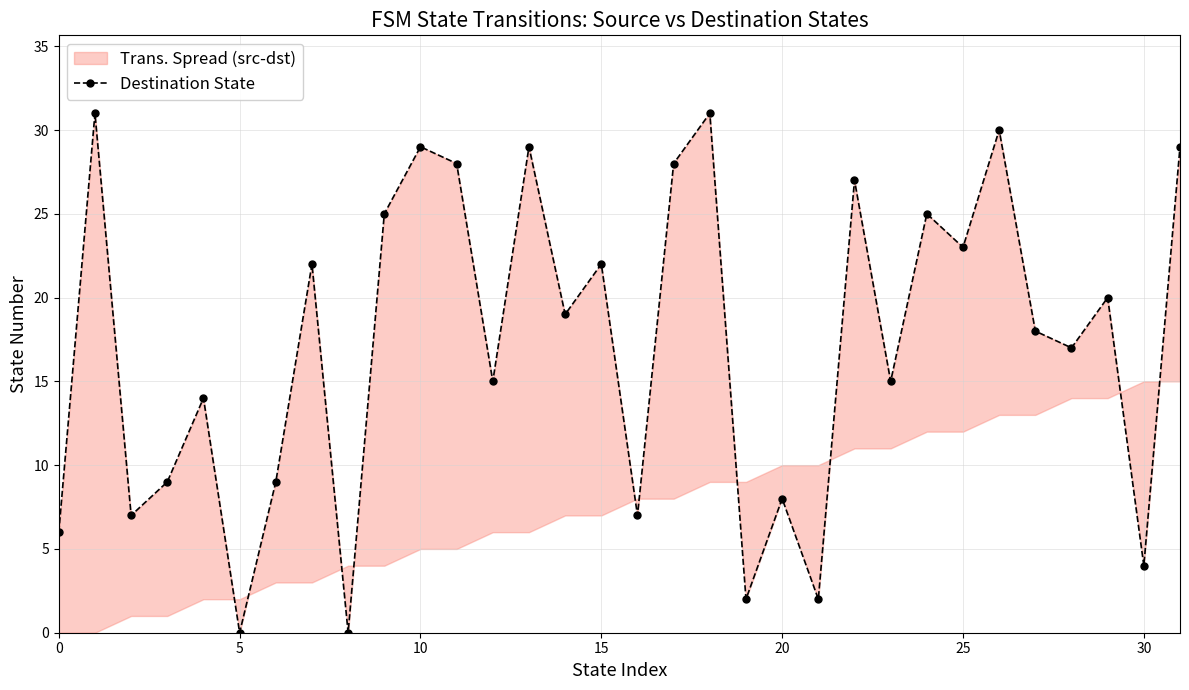

Is it true that the value at 31 is 29?

True